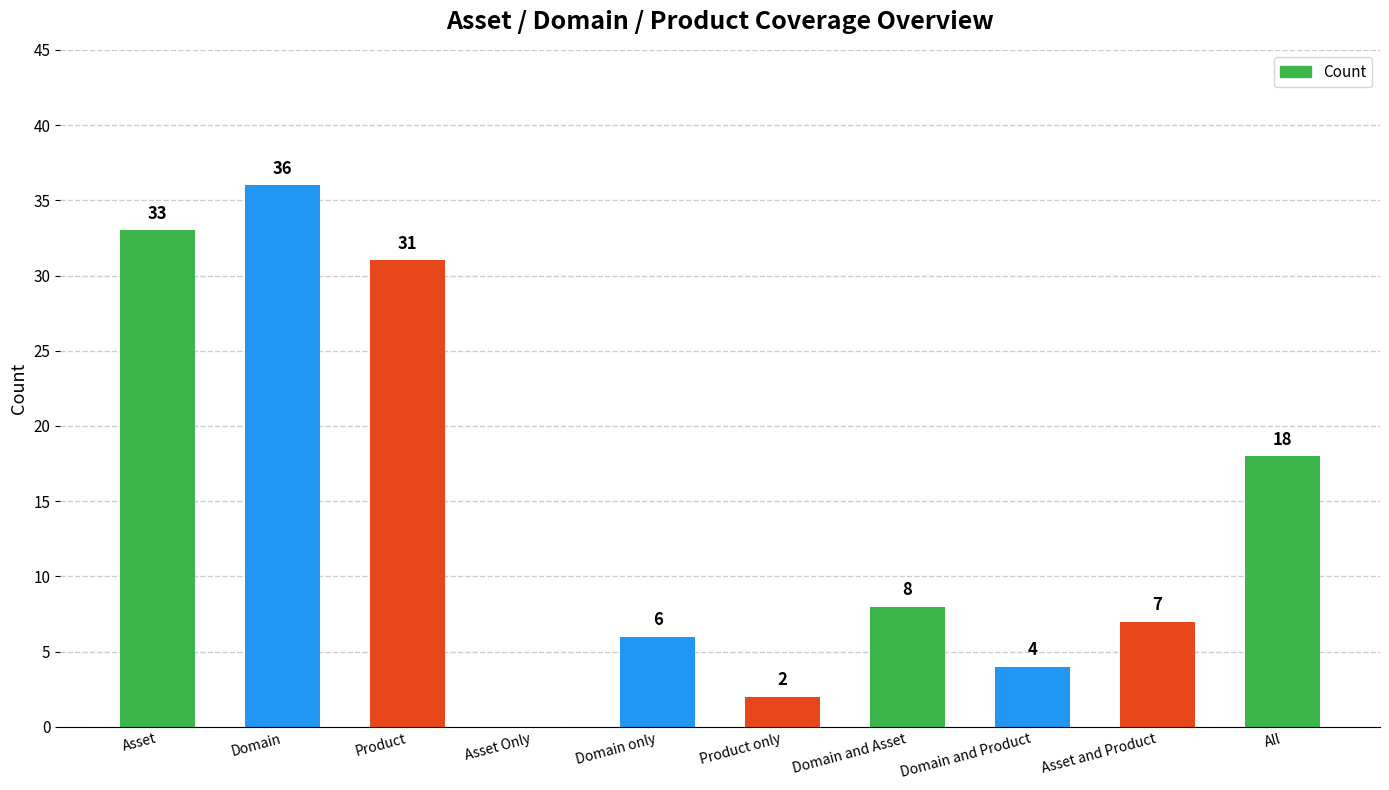

What is the sum of the values at All and Product?

49